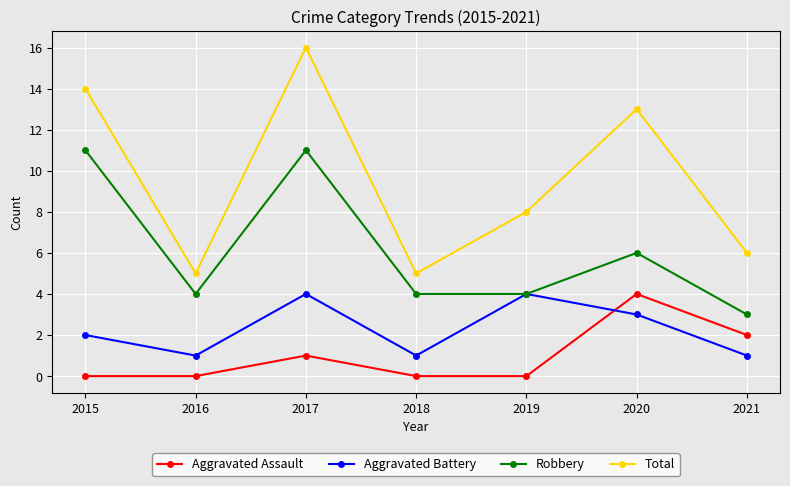

What is the difference between the second highest and minimum values in the Robbery series?

8